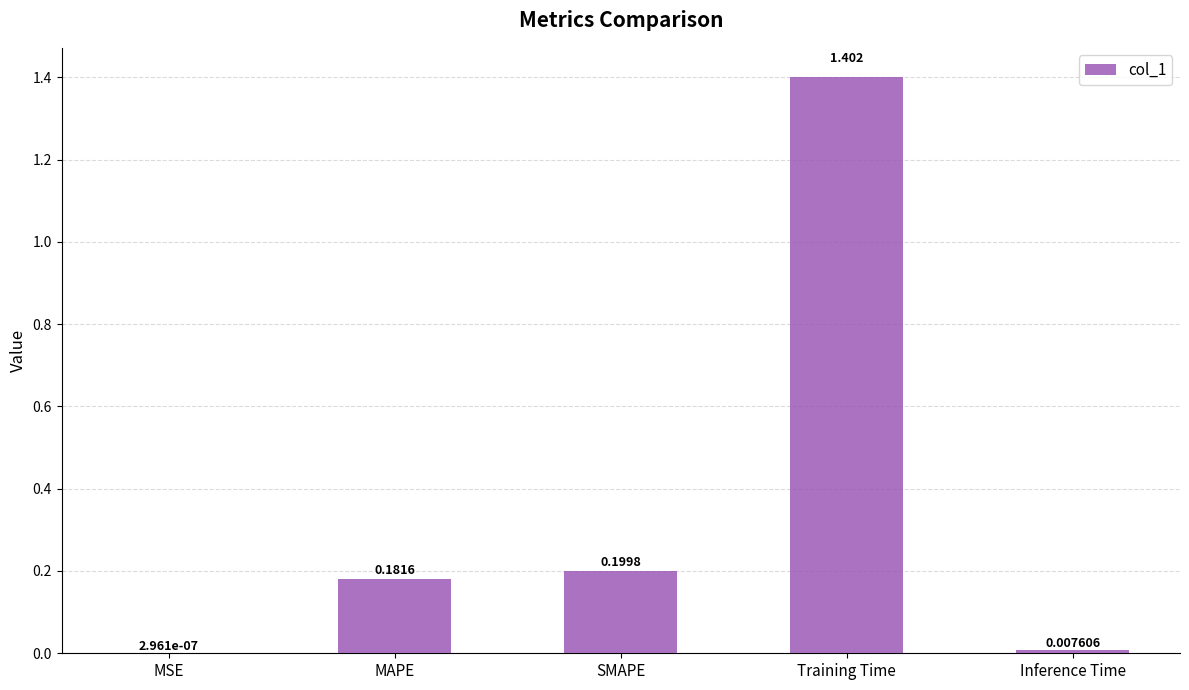

What is the sum of all values?

1.8